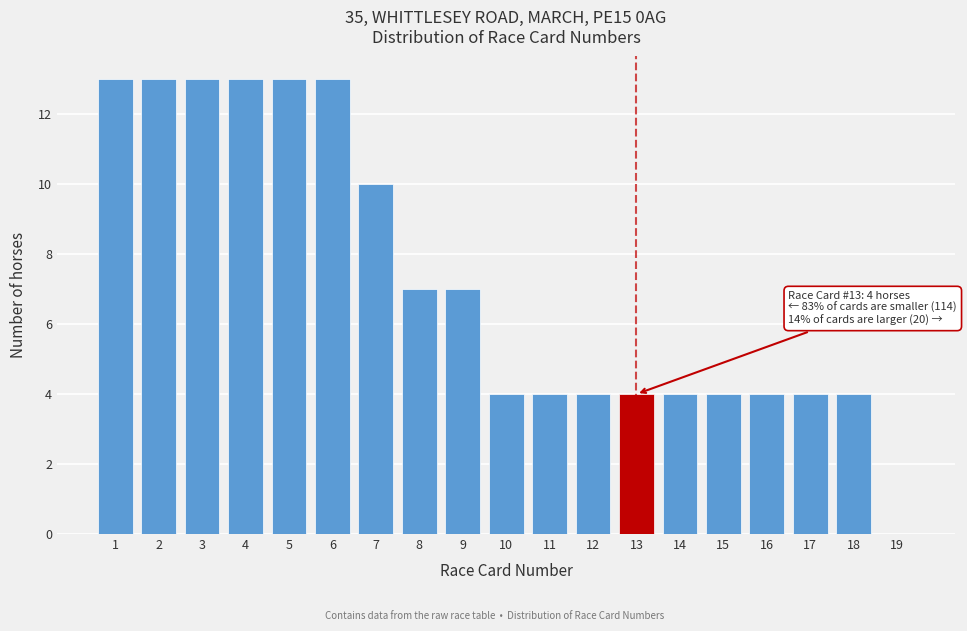

Reading left to right, list all the values displayed in this chart.

1=13	2=13	3=13	4=13	5=13	6=13	7=10	8=7	9=7	10=4	11=4	12=4	13=4	14=4	15=4	16=4	17=4	18=4	19=0